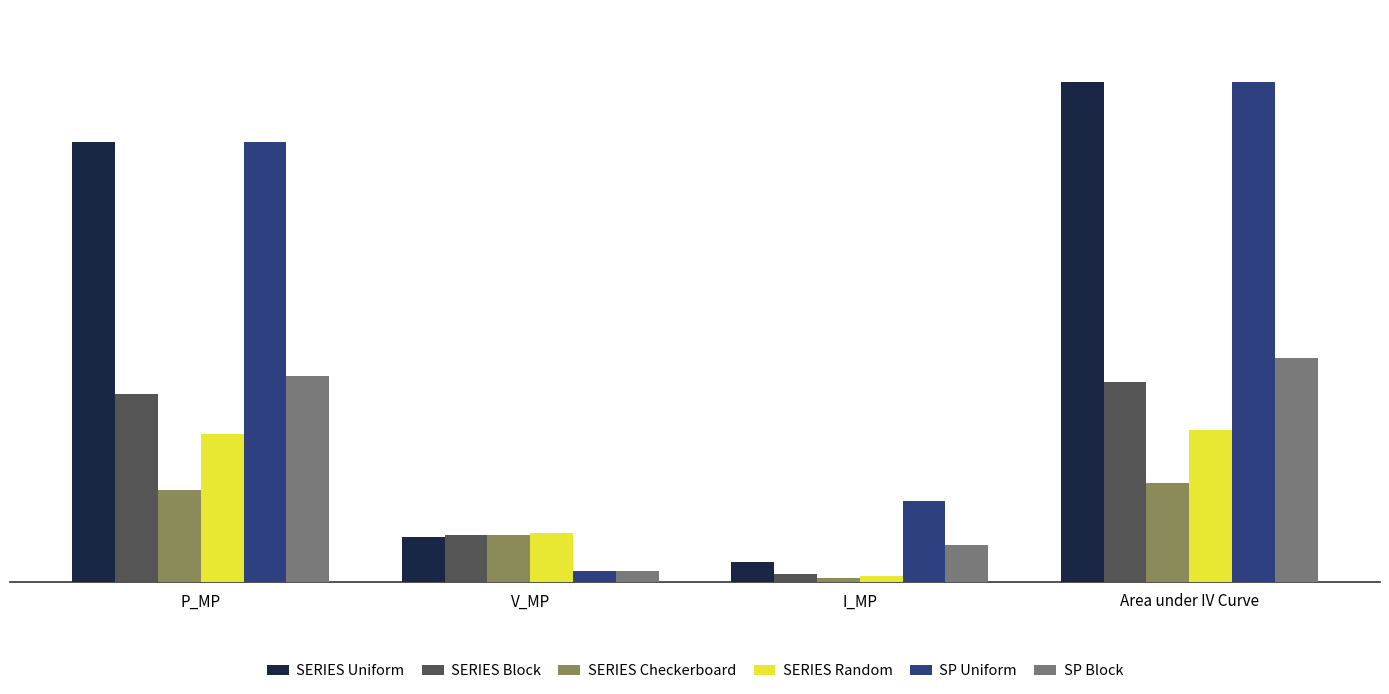

What is the sum of the SERIES Block values at P_MP and V_MP?

111.3